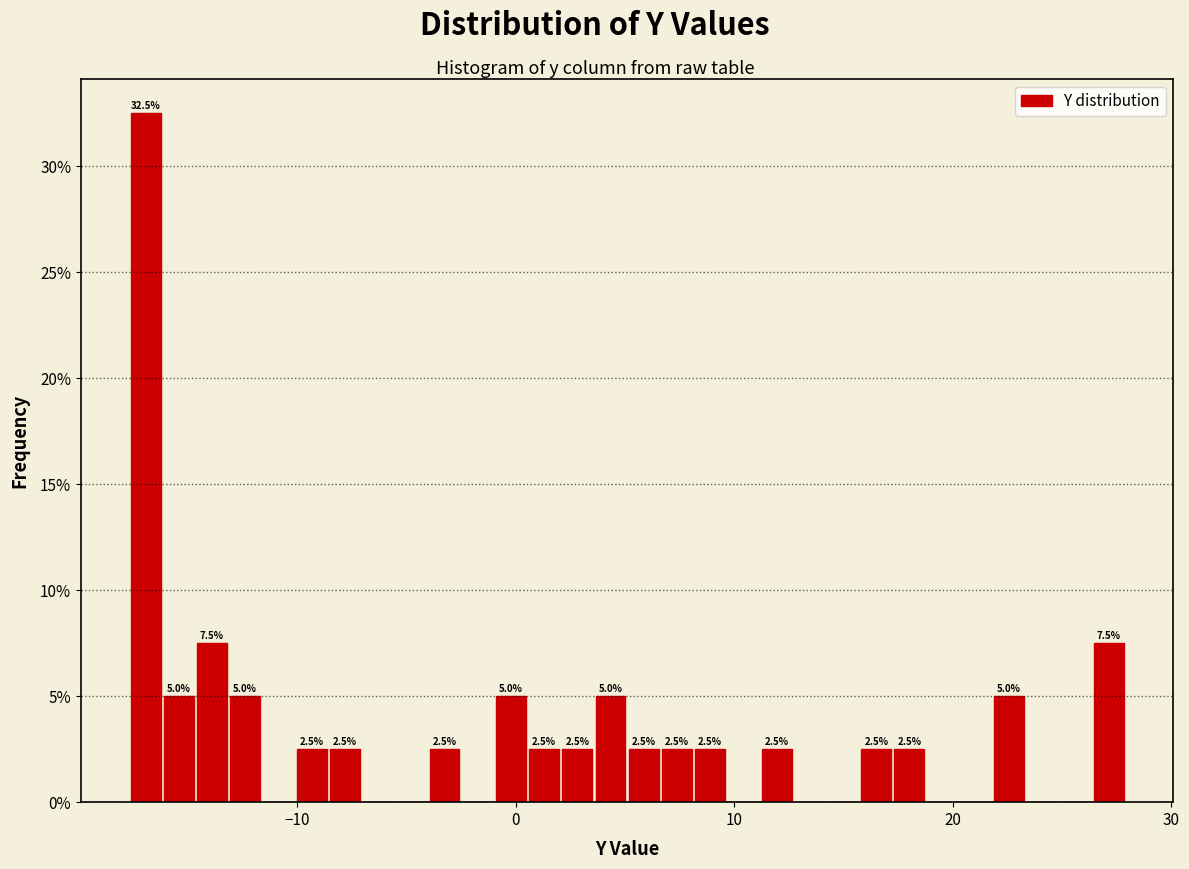

Read against the x-axis, roughly where is the centre of the tallest bar?

-17